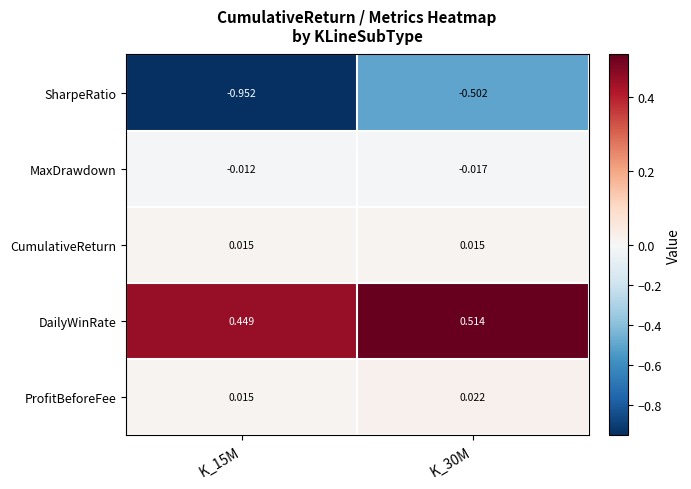

List the series in order of their peak value, lowest first.

SharpeRatio, MaxDrawdown, CumulativeReturn, ProfitBeforeFee, DailyWinRate